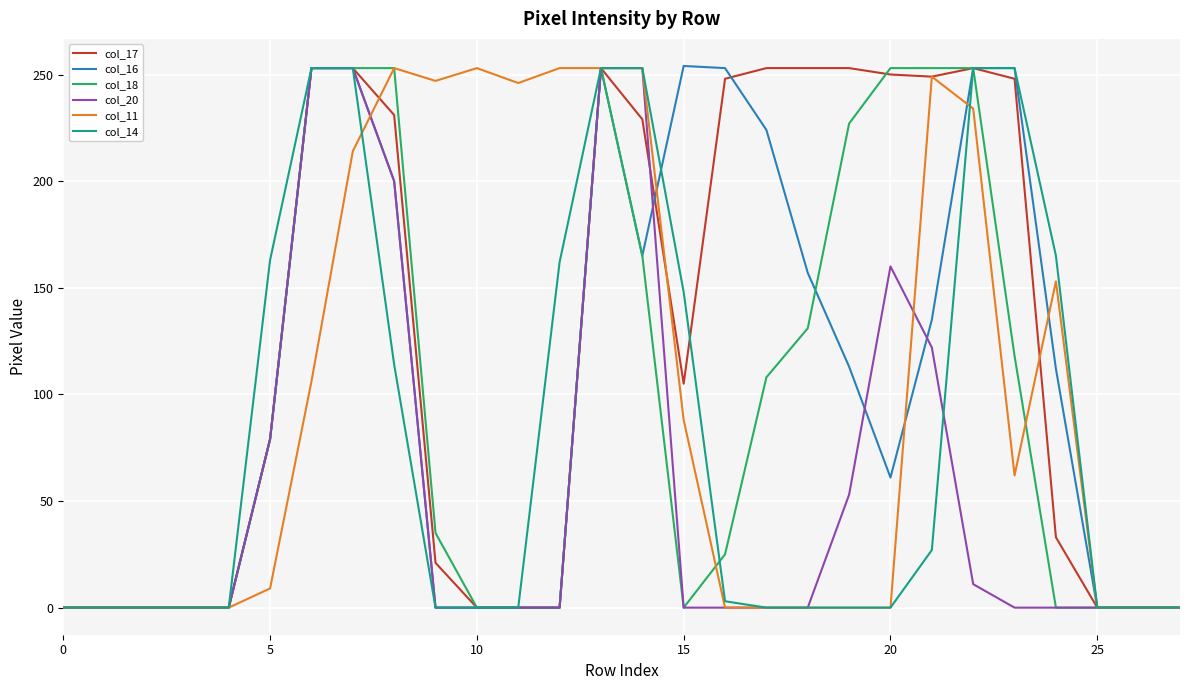

What is the maximum value for col_17?

253